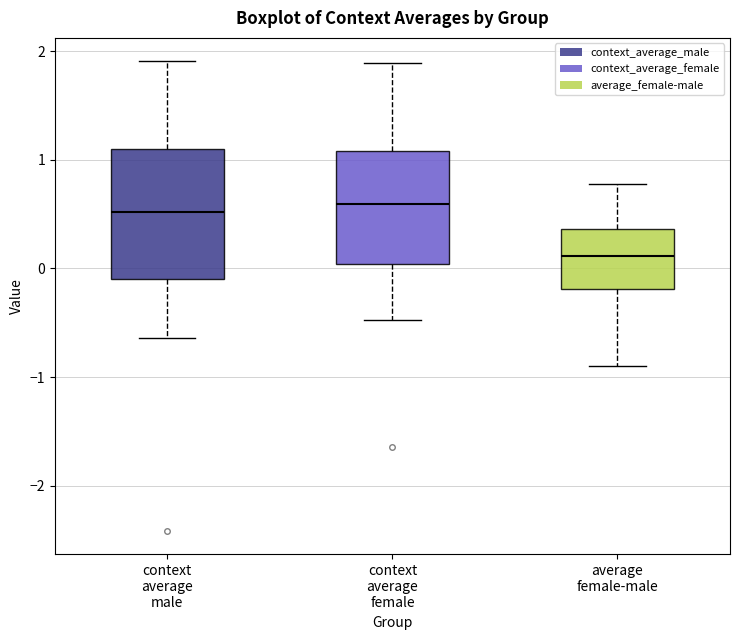

Where is the lower edge of the box for context average female on the y-axis? The values are not printed on the chart, so give them approximately, as read against the axis.

0.0